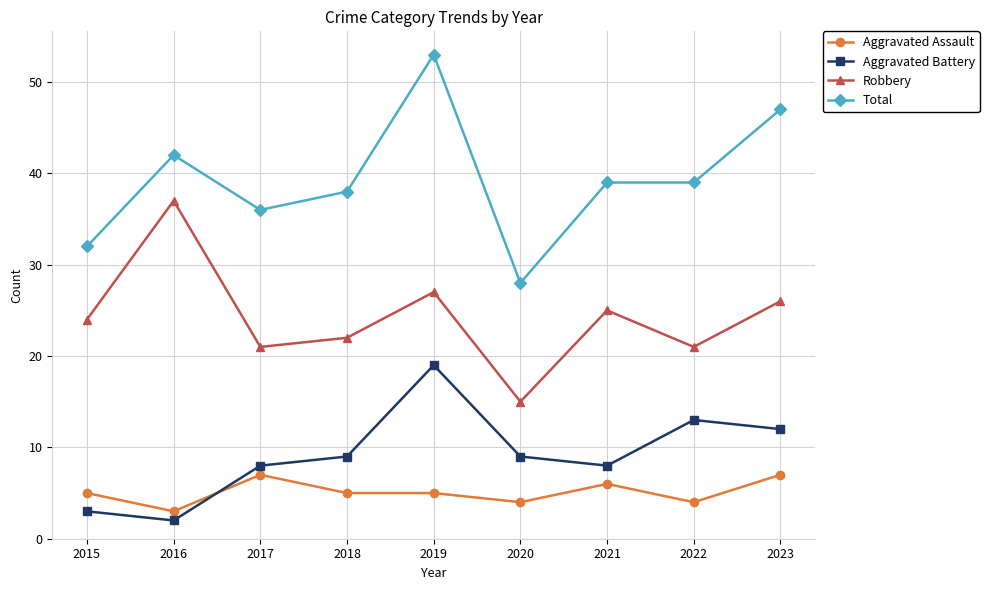

Reading left to right, what are all the values shown in this chart?

Aggravated Assault: 5	3	7	5	5	4	6	4	7
Aggravated Battery: 3	2	8	9	19	9	8	13	12
Robbery: 24	37	21	22	27	15	25	21	26
Total: 32	42	36	38	53	28	39	39	47